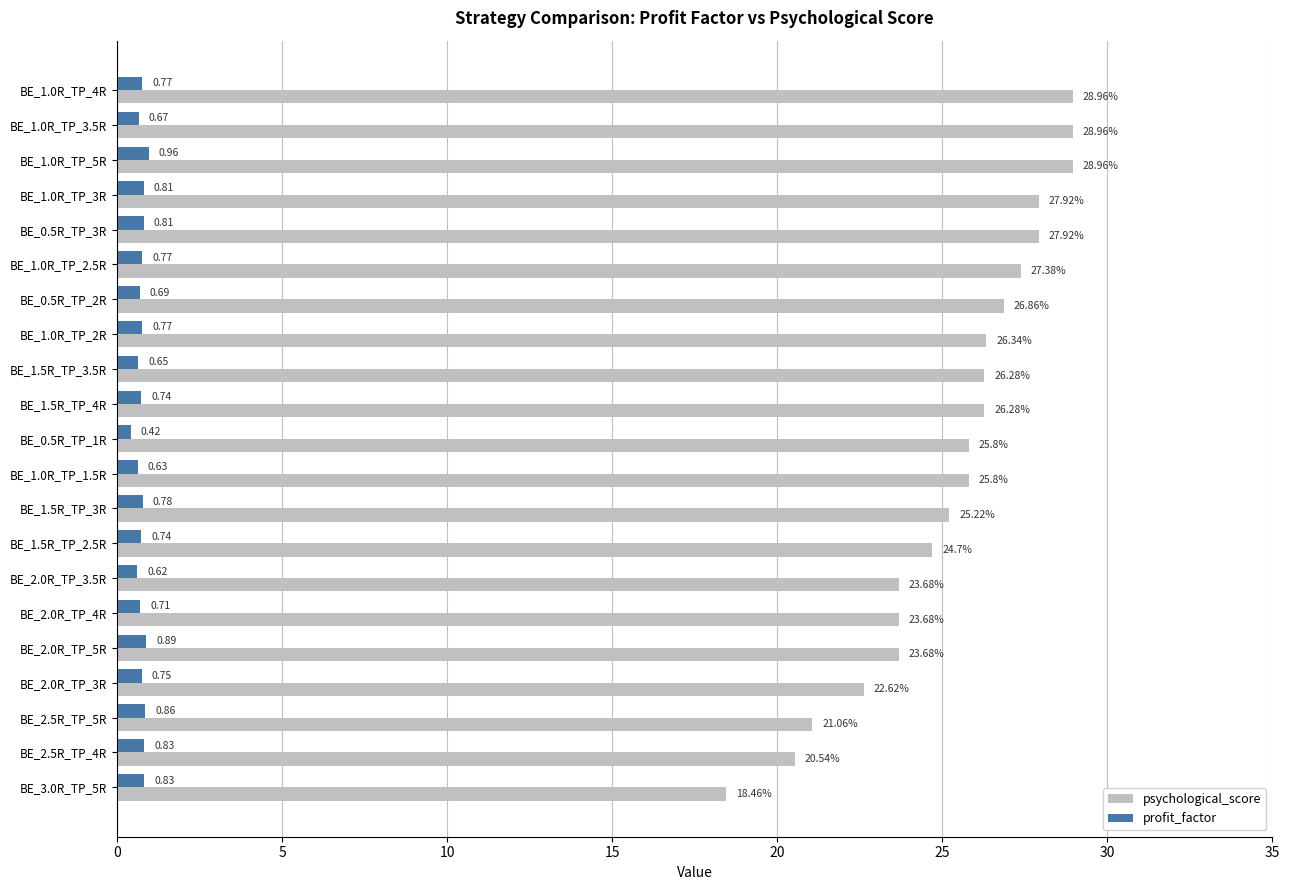

Rank the series at BE_2.5R_TP_4R from lowest to highest value.

profit_factor, psychological_score